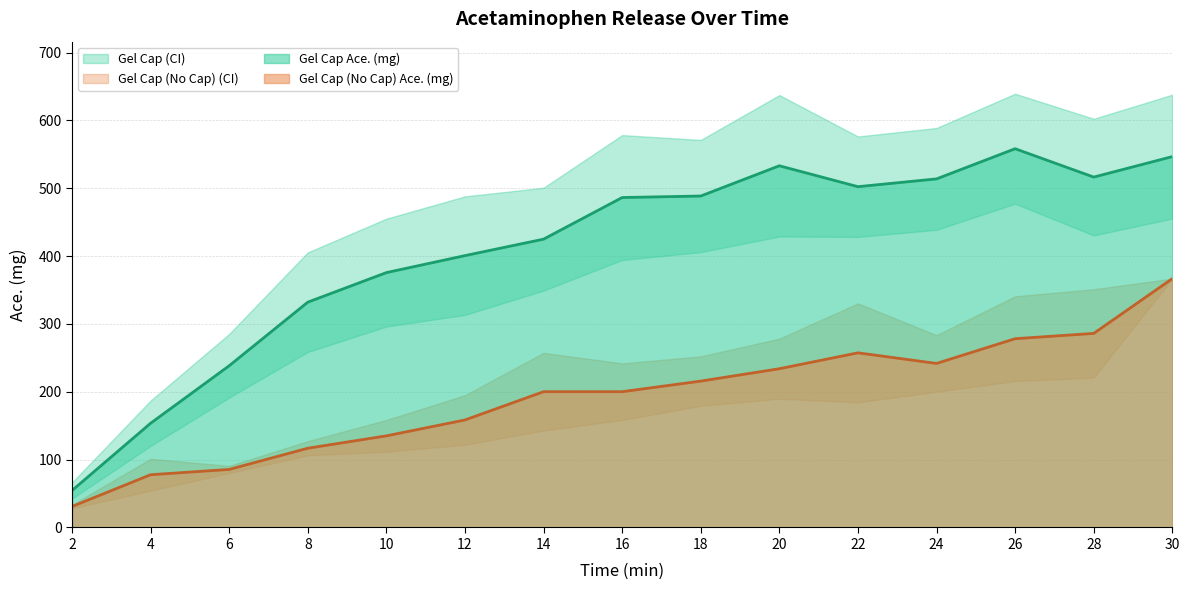

In Gel Cap Ace. (mg), how many points are higher than both neighbors (excluding endpoints)?

2